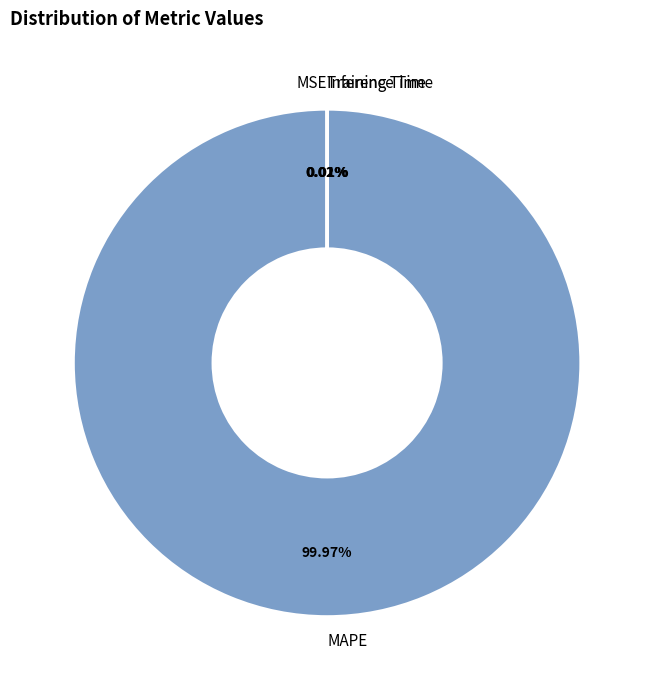

To the nearest percent, what percentage of the pie is MAPE?

100%